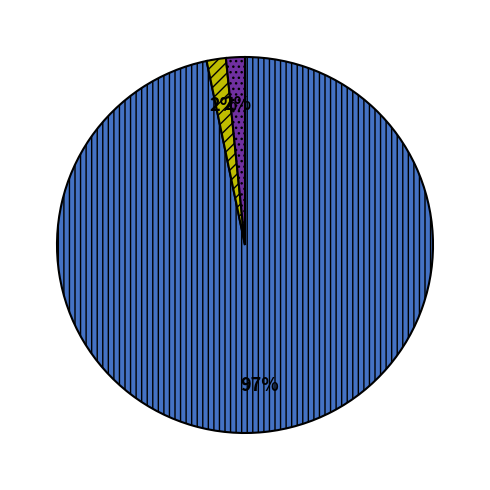

Is there any slice that represents more than half of the pie?

Yes